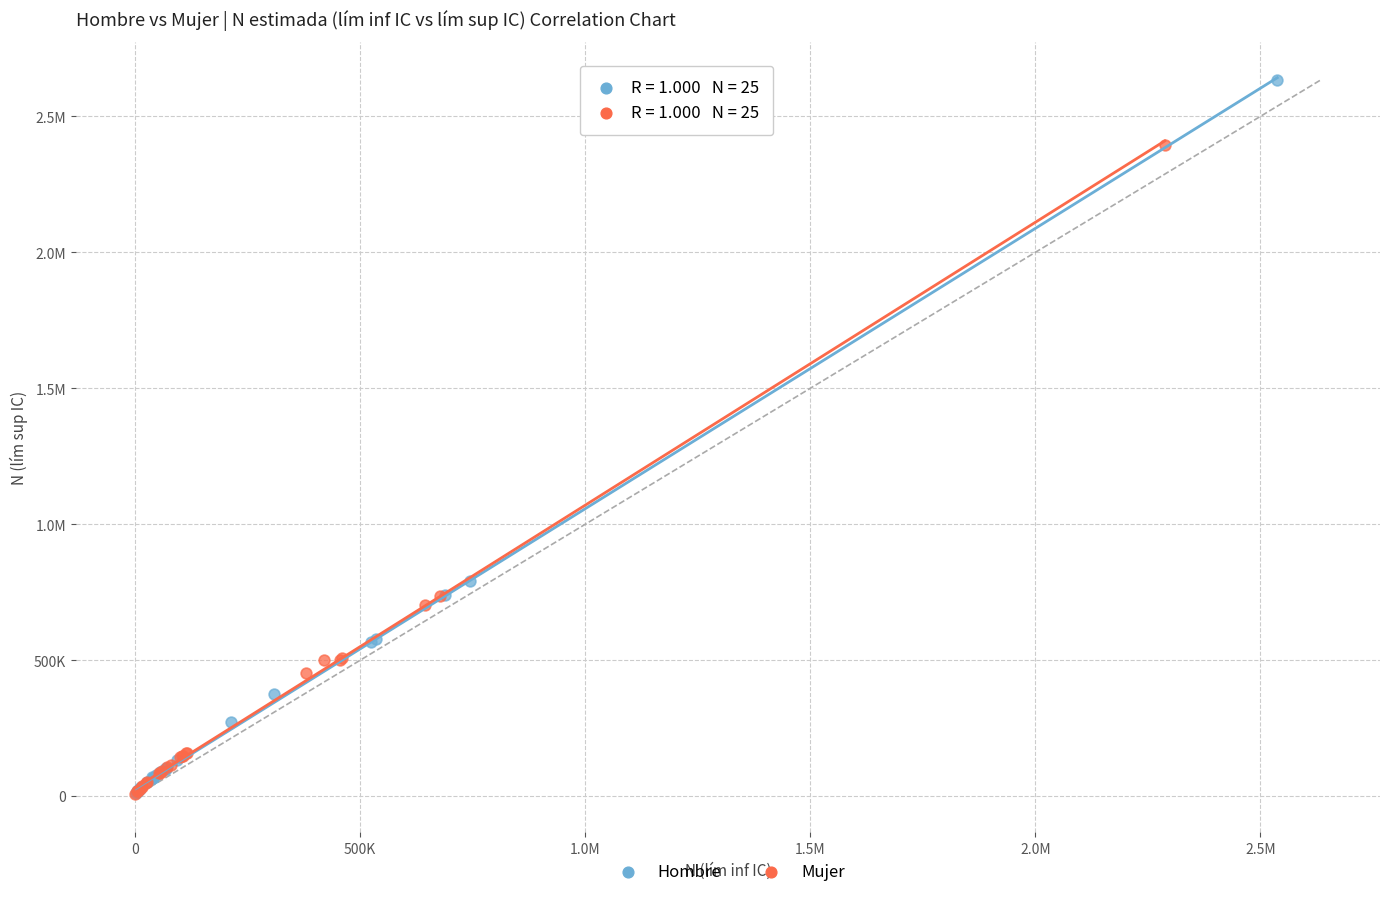

What are all the series names shown in the legend?

Hombre, Mujer